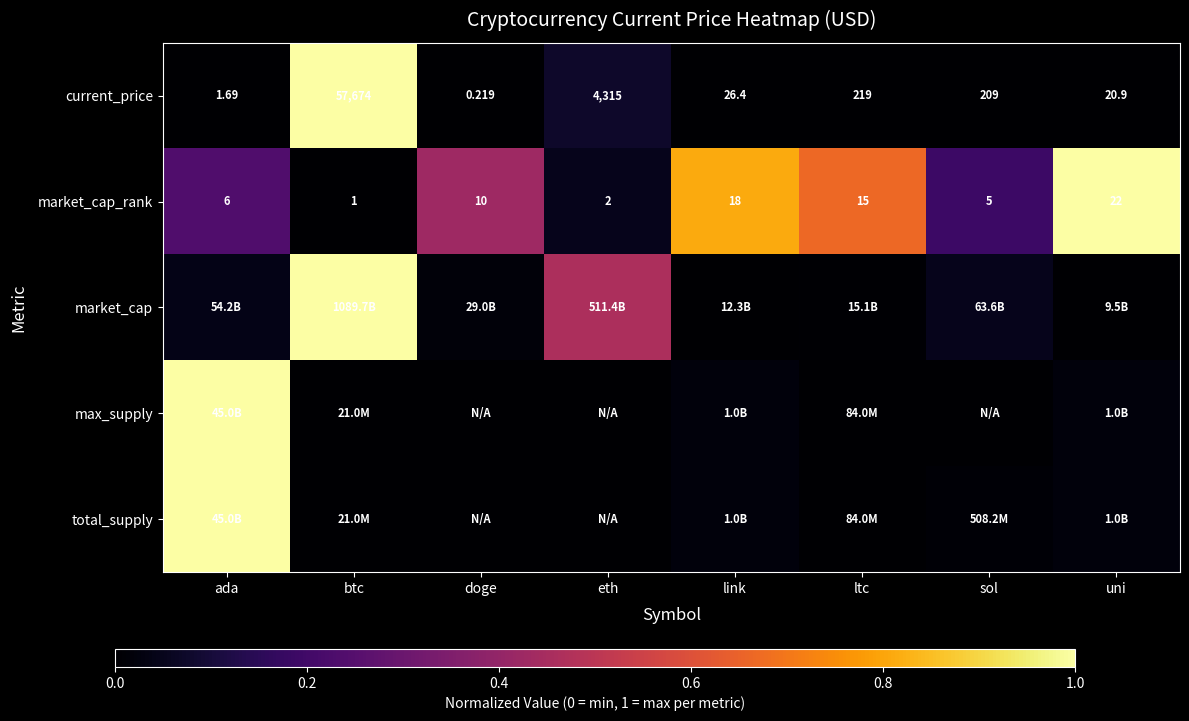

Where is current_price nearest to the value 28837?

eth